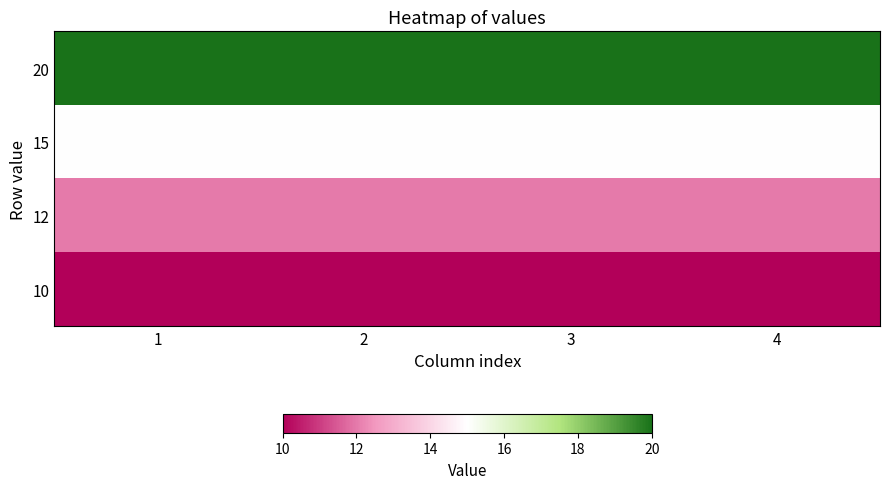

At how many categories does at least one series exceed 17?

4